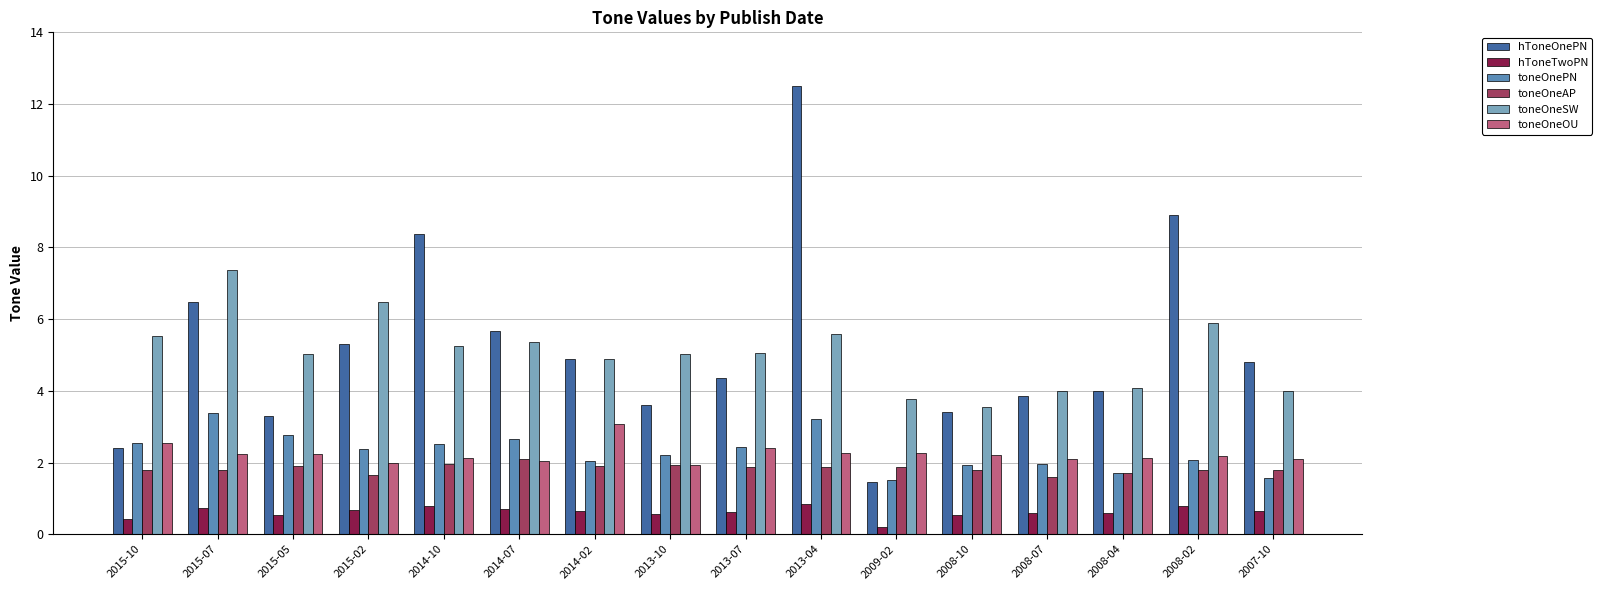

What is the difference between the maximum and second lowest values in the toneOneSW series?

3.6